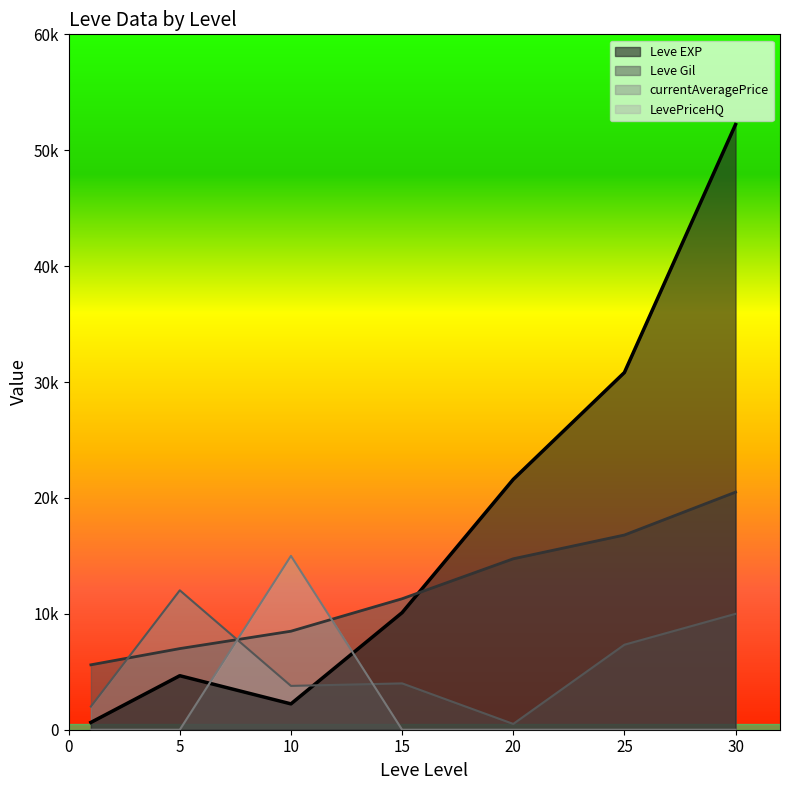

Reading right to left, what are all the values shown in this chart?

Leve EXP: 52220	30820	21600	10100	2230	4660	630
Leve Gil: 20500	16800	14750	11300	8500	7000	5600
currentAveragePrice: 10000	7333	500	3999	3781	12028	2000
LevePriceHQ: 0	0	0	0	15000	0	0